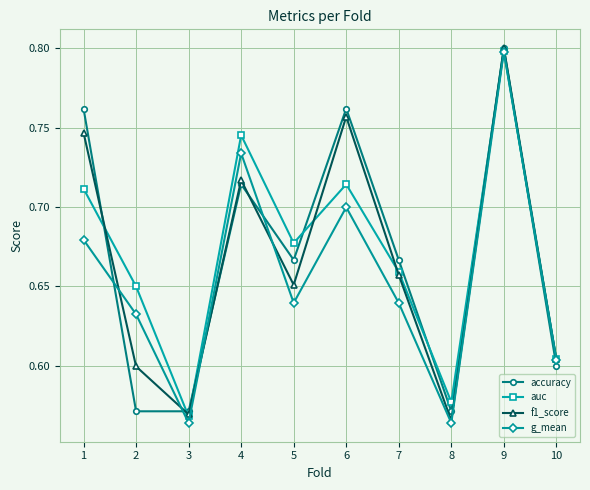

Count the f1_score values in the range 0 to 1.

10